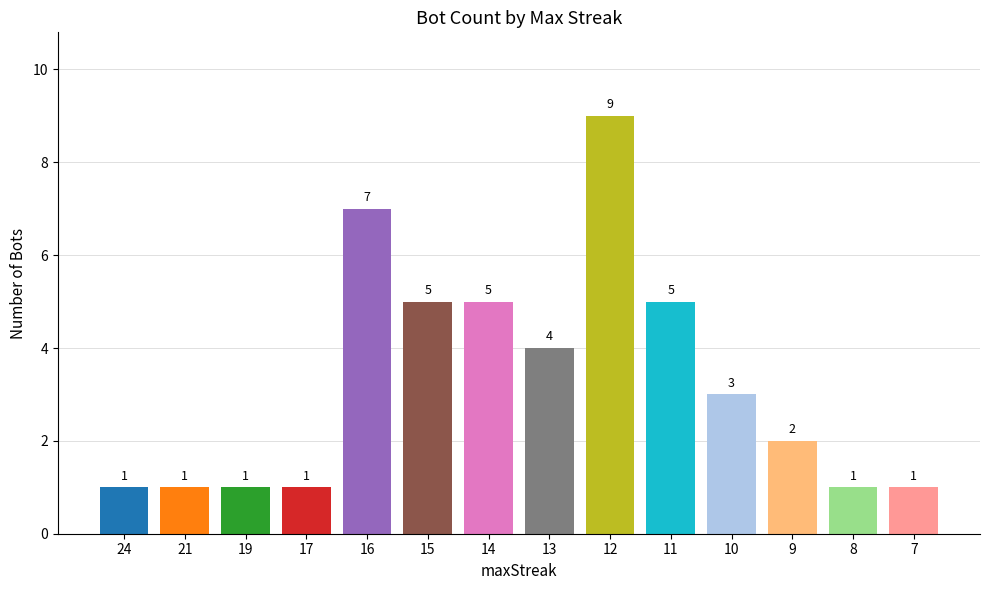

What is the difference between the values at 12 and 11?

4